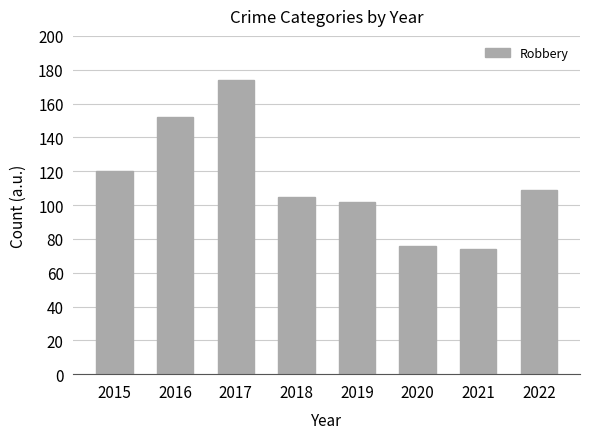

Rank the categories by value from highest to lowest.

2017, 2016, 2015, 2022, 2018, 2019, 2020, 2021